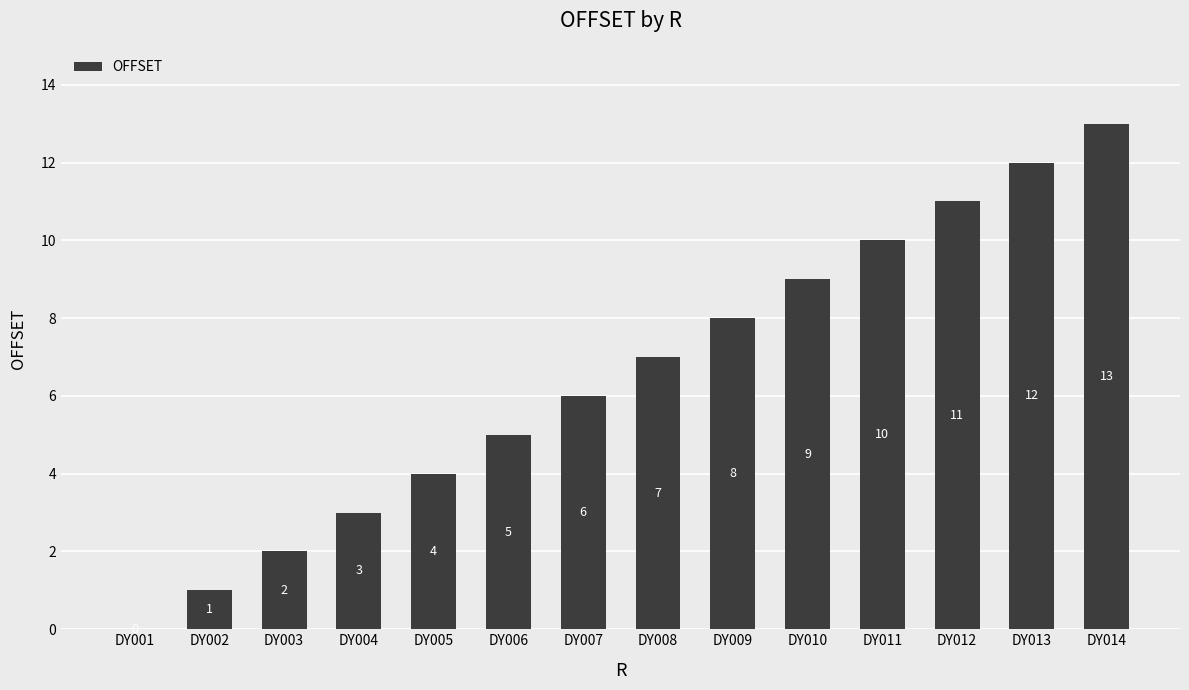

At which category does the chart reach its peak across all series?

DY014